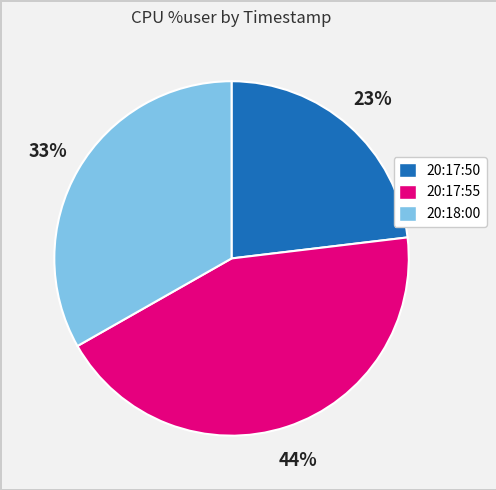

Which category has the biggest portion of the pie?

20:17:55